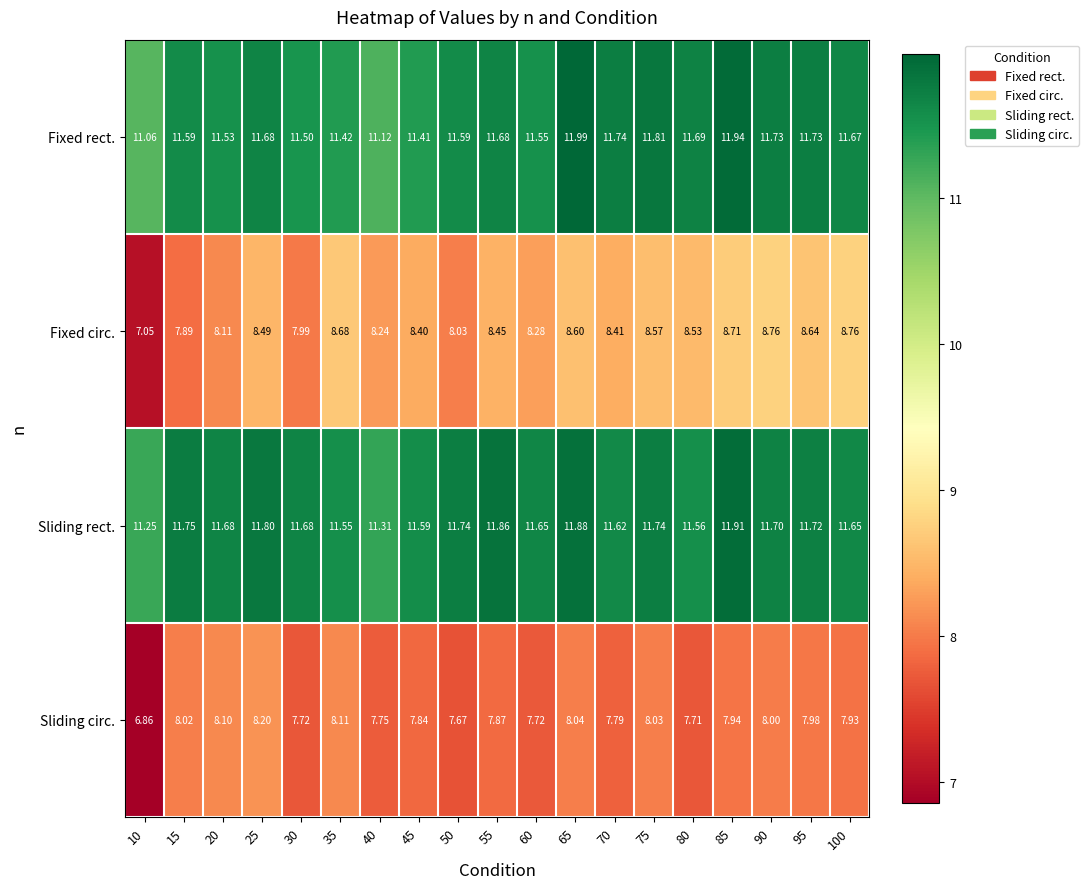

List the series in order of their peak value, highest first.

Fixed rect., Sliding rect., Fixed circ., Sliding circ.